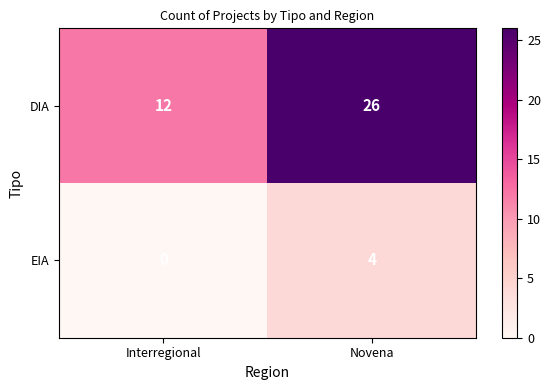

Is it true that EIA equals 6 at Novena?

False